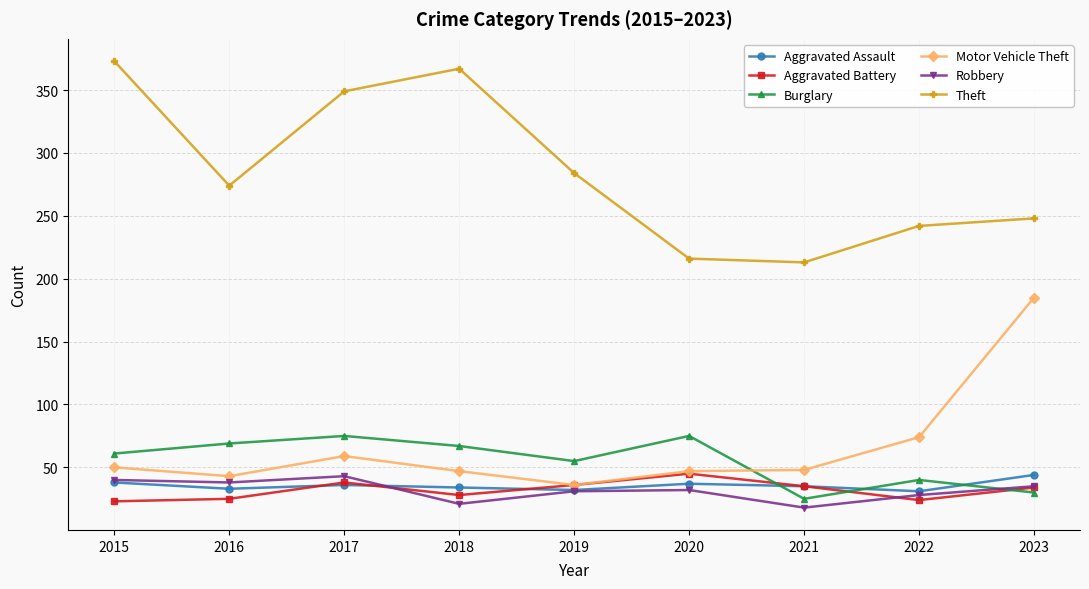

Where do Aggravated Assault and Burglary first cross each other?

2020 and 2021